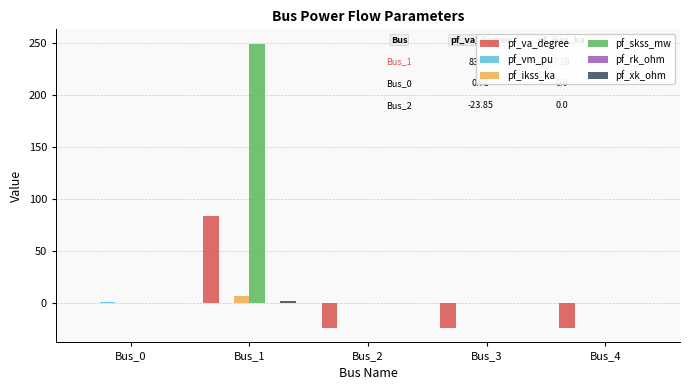

Are the bars horizontal?

No